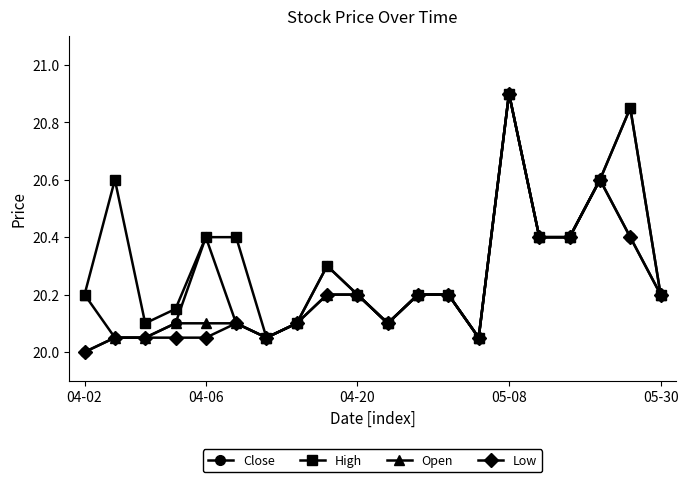

What is the smallest value displayed?

20.0